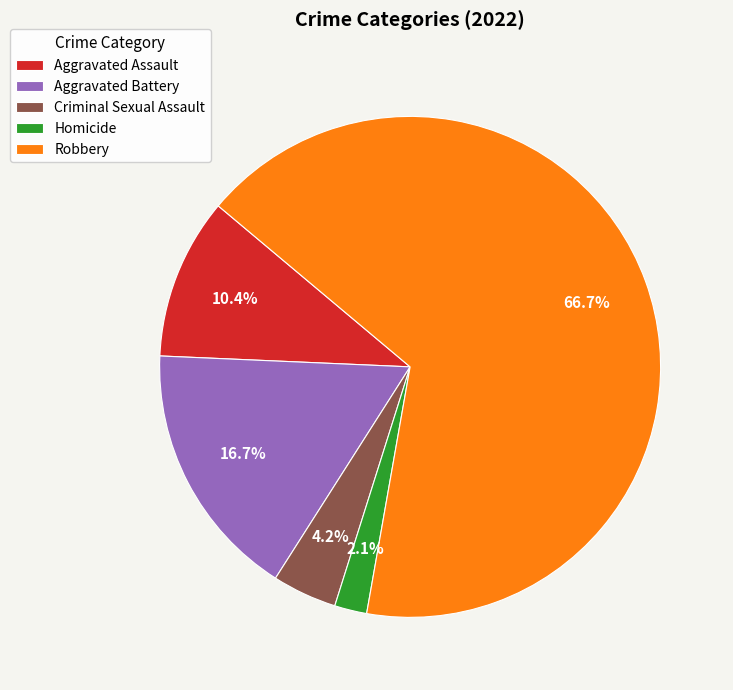

How many segments does this pie chart have?

5